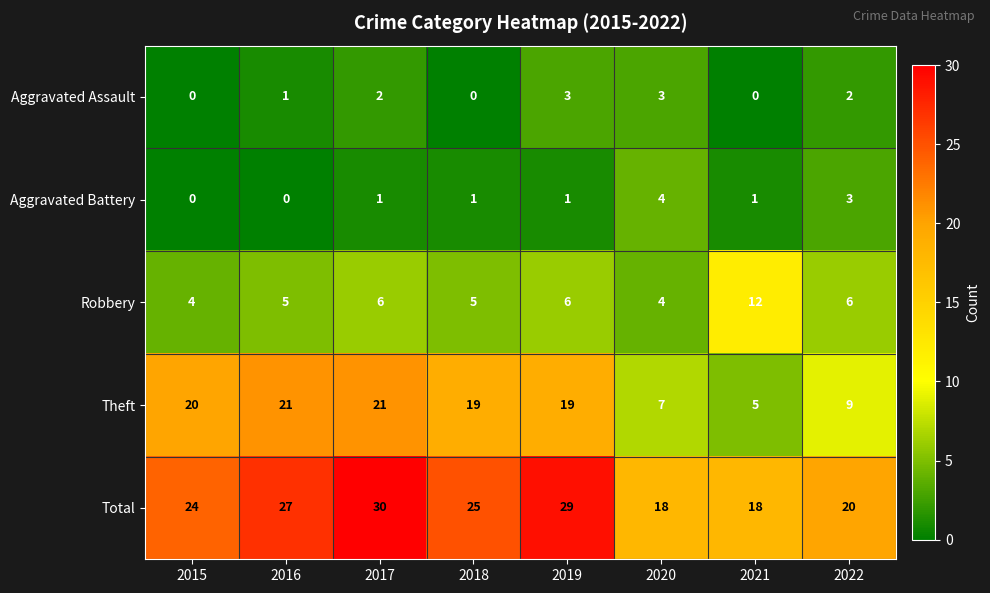

At which category is the sum across all series the highest?

2017